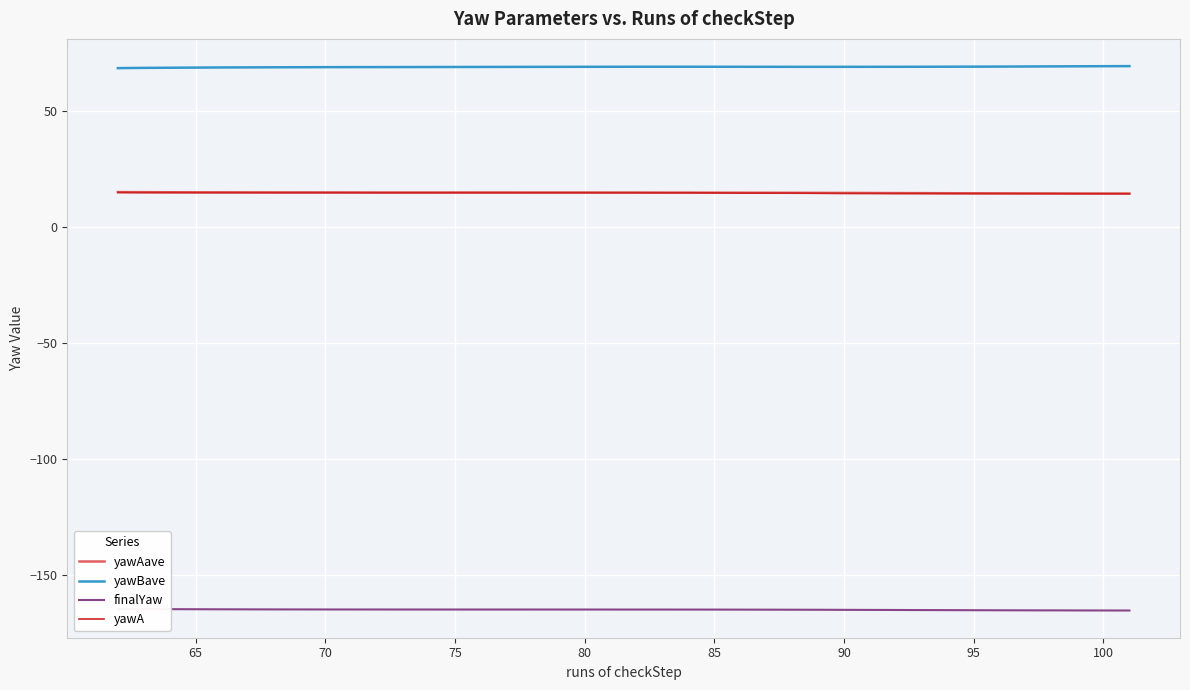

What are all the series names shown in the legend?

yawAave, yawBave, finalYaw, yawA